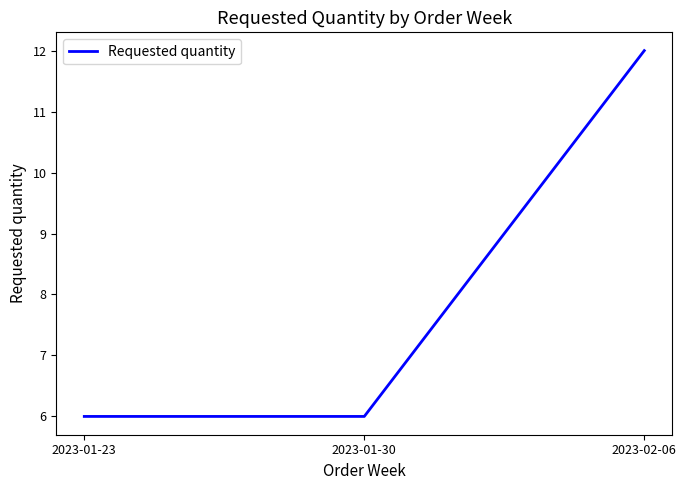

What is the greatest value displayed?

12